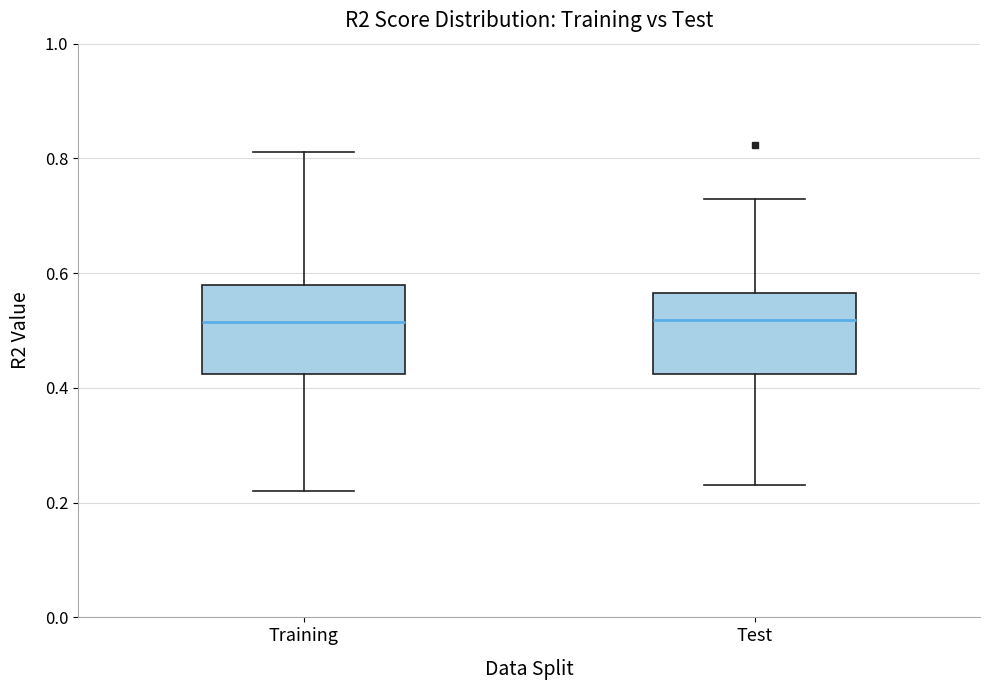

Reading left to right, transcribe this box plot: for each box, give where its median line is, the range the box spans, and where its two whiskers end, as read against the y-axis. The values are not printed on the chart, so give them approximately, as read against the axis.

Training: median 0.52, box 0.42 to 0.58, whiskers 0.22 to 0.82
Test: median 0.52, box 0.42 to 0.56, whiskers 0.24 to 0.72